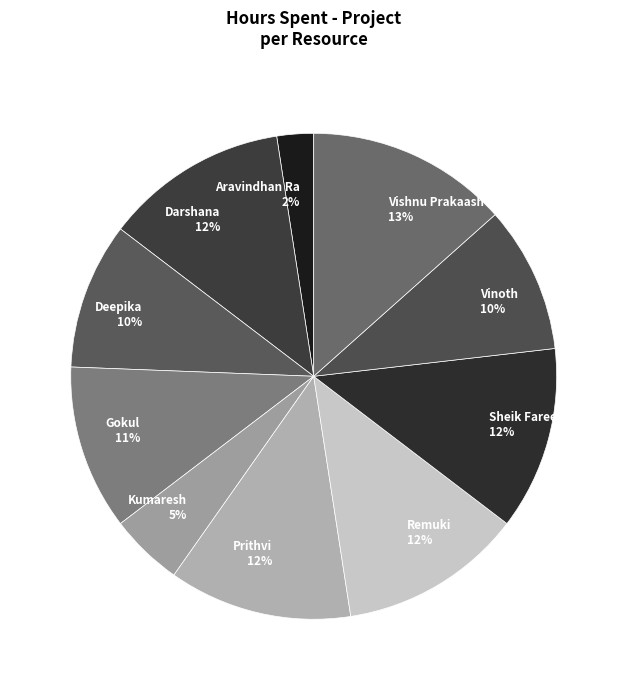

To the nearest percent, what is the combined percentage of Remuki and Darshana?

24%